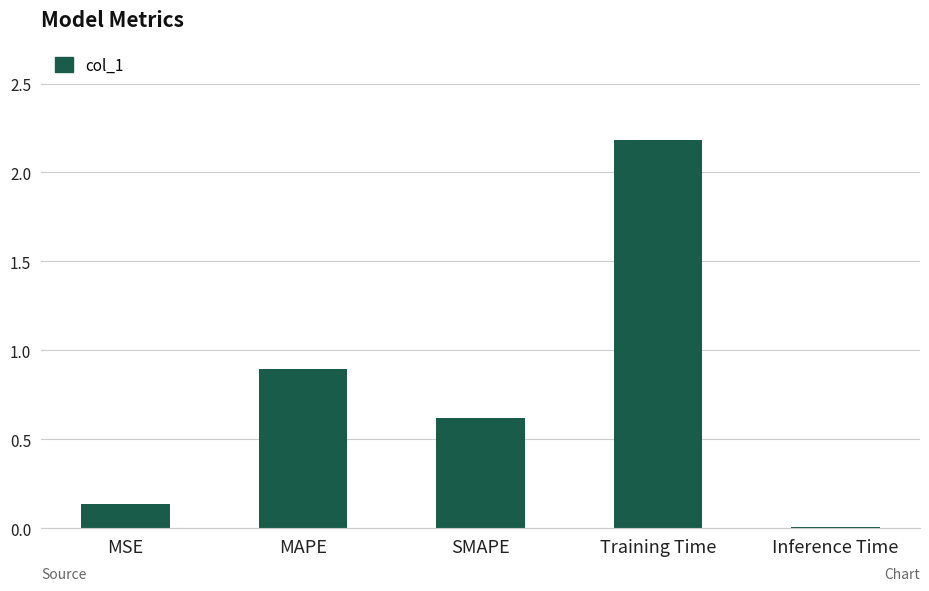

At which category does the chart reach its peak across all series?

Training Time